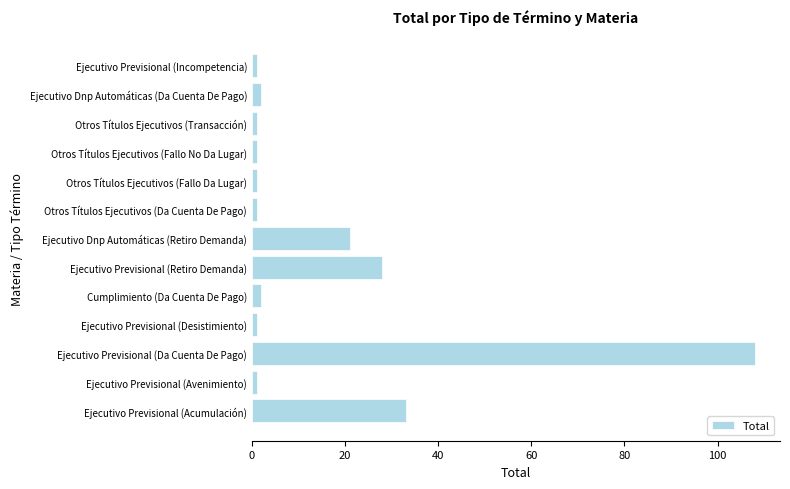

Are the bars grouped side by side (vs. stacked)?

No